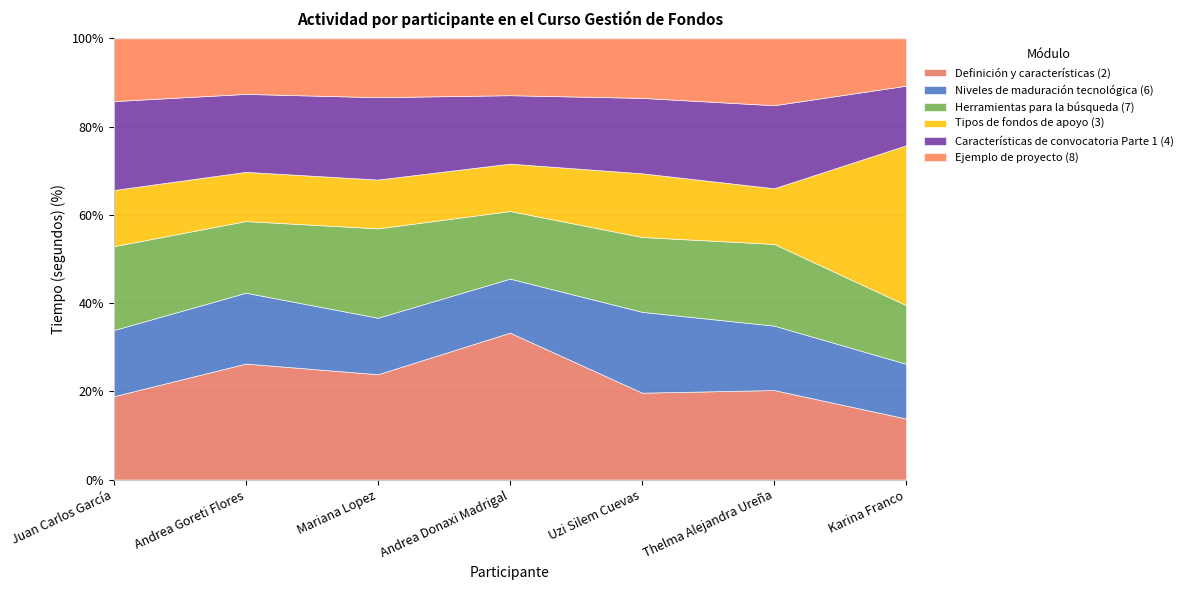

How many distinct data groups are displayed?

6